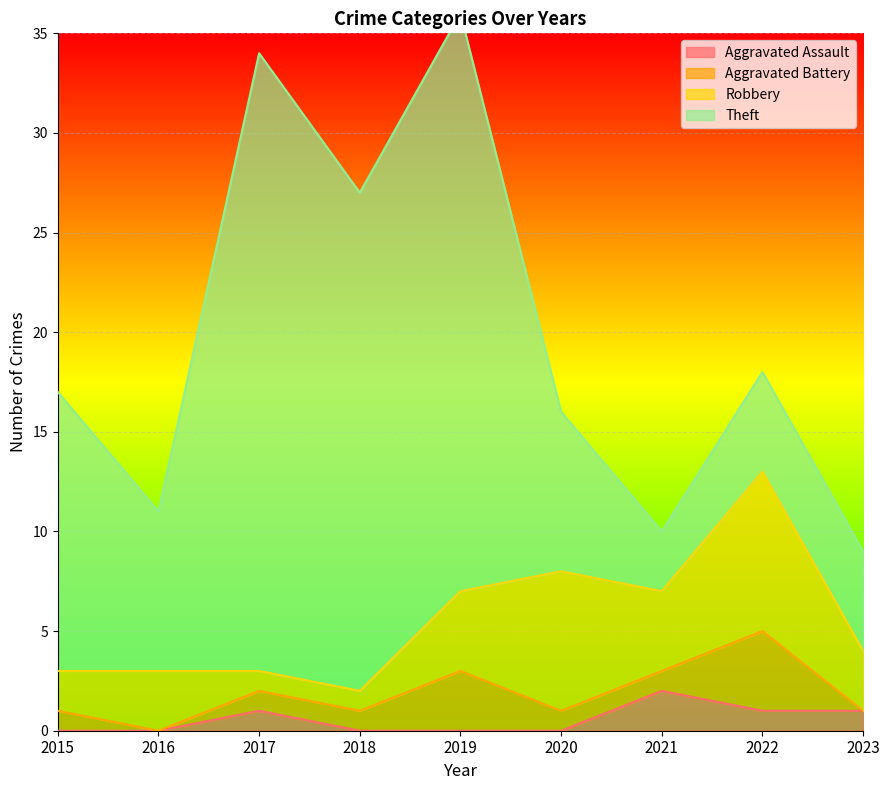

What is the difference between the highest and lowest values at 2015?

14